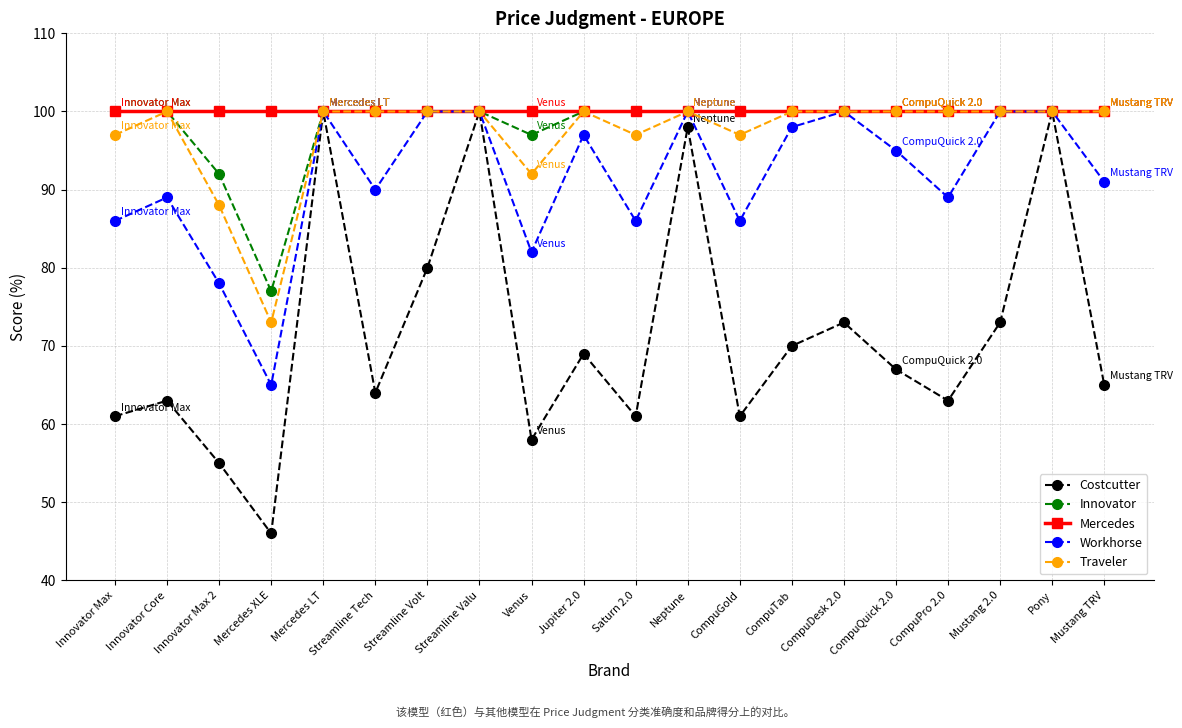

Does the chart display data point markers on the line(s)?

Yes